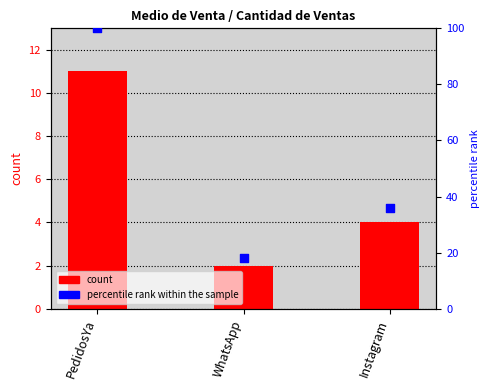

Is the value of Cantidad de Ventas at WhatsApp greater than the value of percentile rank within the sample at Instagram?

No